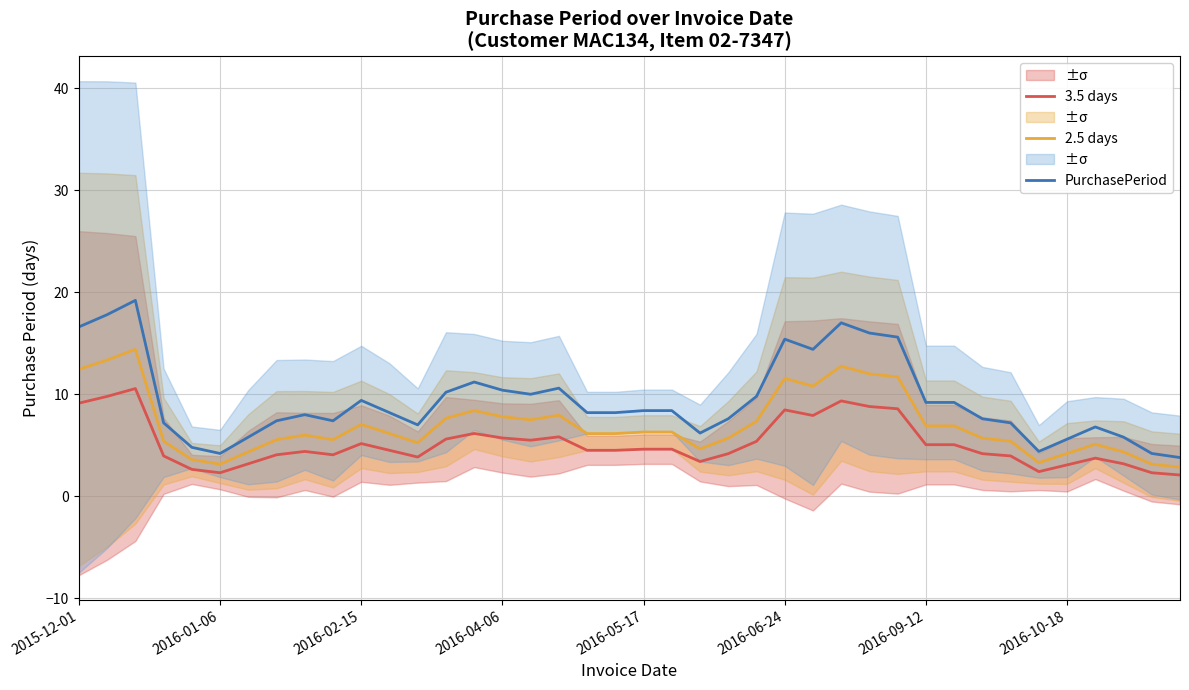

Which series has the largest range (max minus min)?

PurchasePeriod